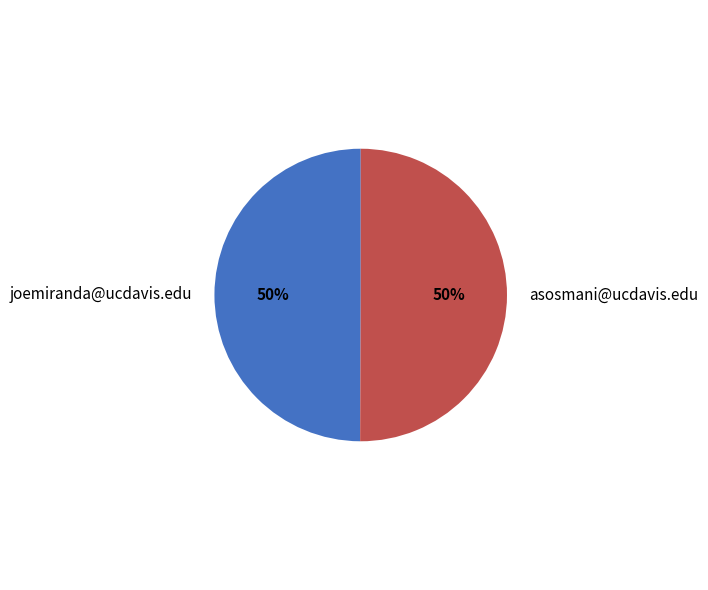

Combined, do joemiranda@ucdavis.edu and asosmani@ucdavis.edu account for over 50%?

Yes